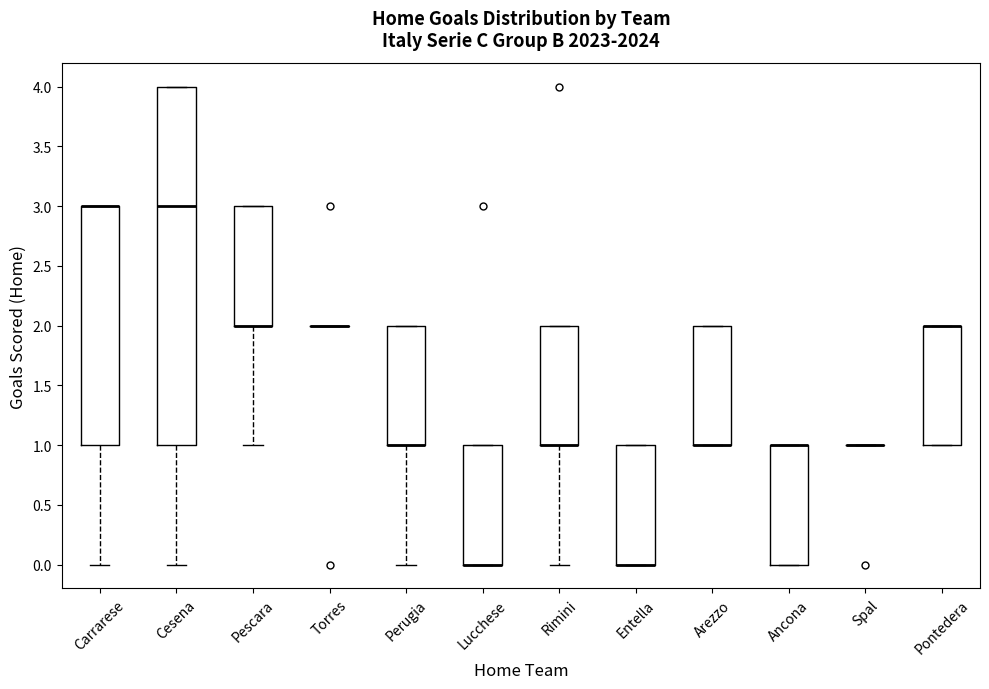

Where is the upper edge of the box for Rimini on the y-axis? The values are not printed on the chart, so give them approximately, as read against the axis.

2